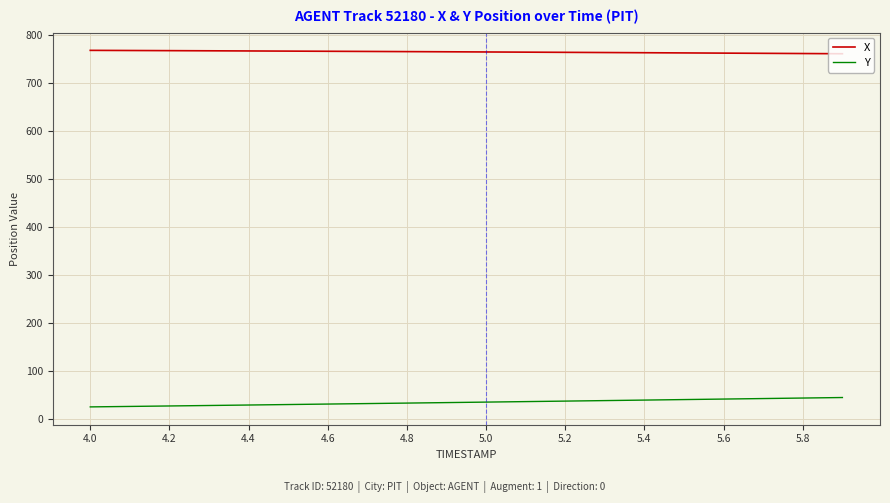

What is the maximum value for X?

768.2